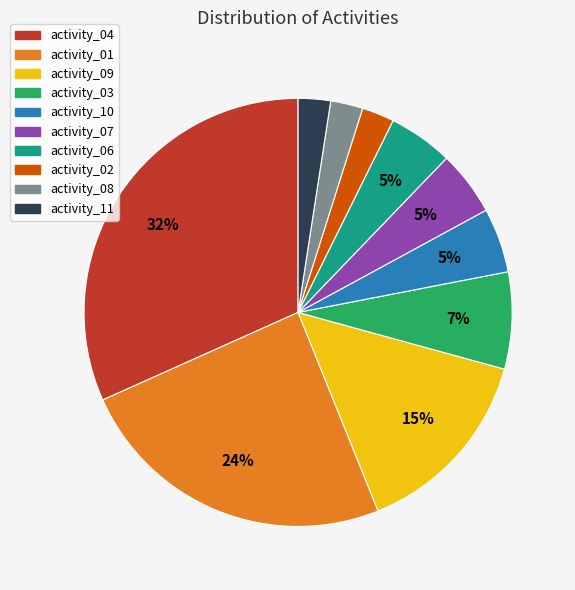

To the nearest percent, what percentage of the pie is activity_01?

24%